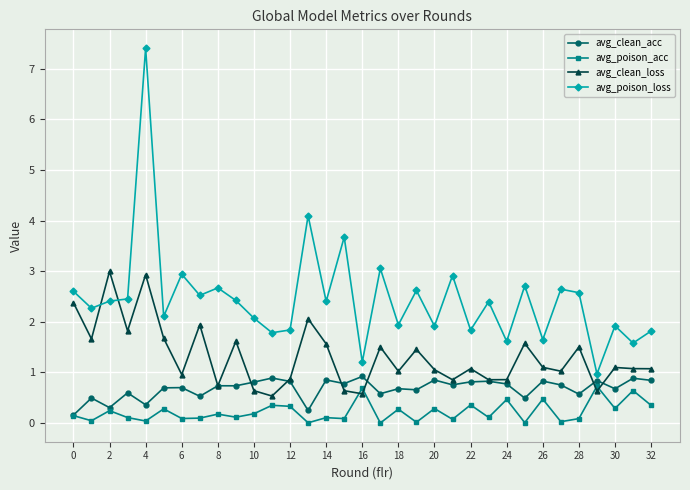

What is the average value of the avg_poison_acc series?

0.2